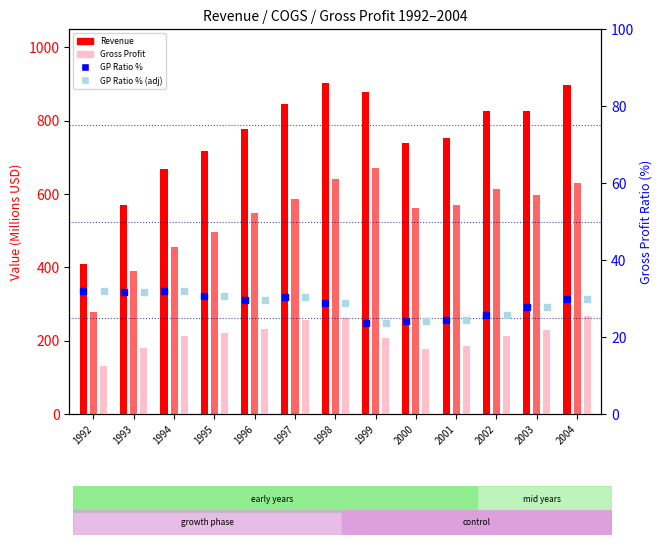

Which series has the widest spread of Y values?

Revenue (M)